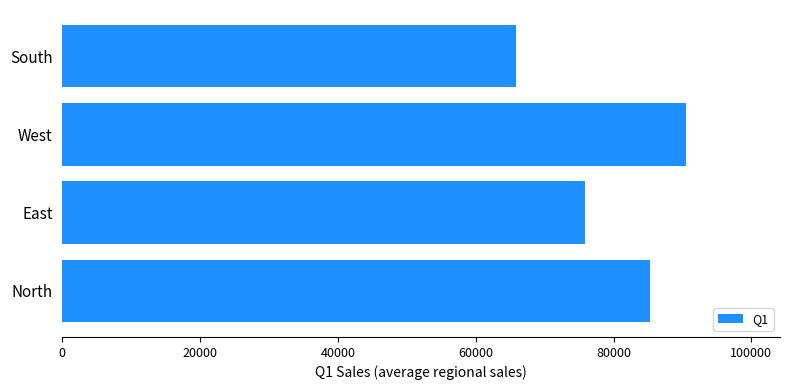

How many values are below 85292?

2